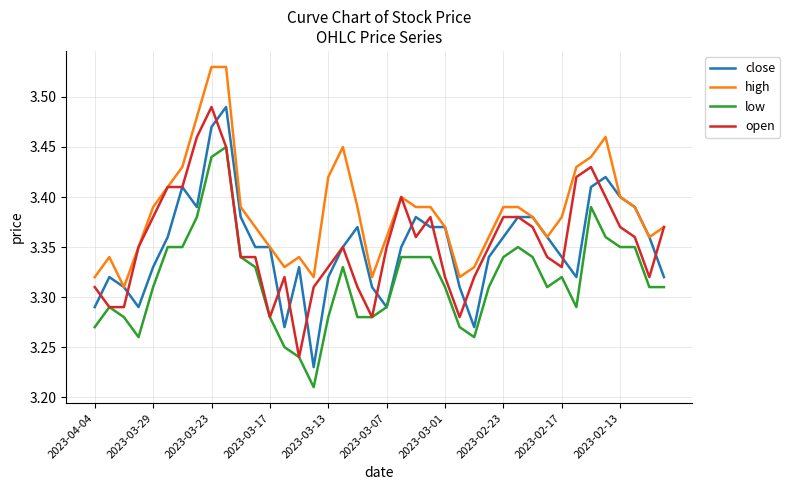

How many lines are shown in the chart?

4